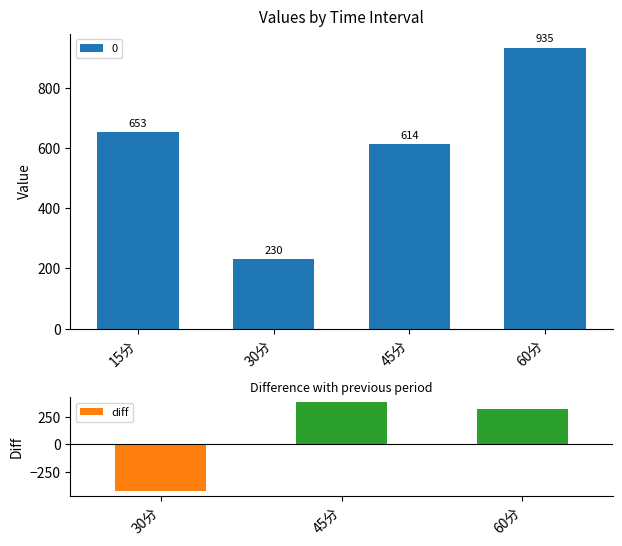

How many values in diff are above zero?

2